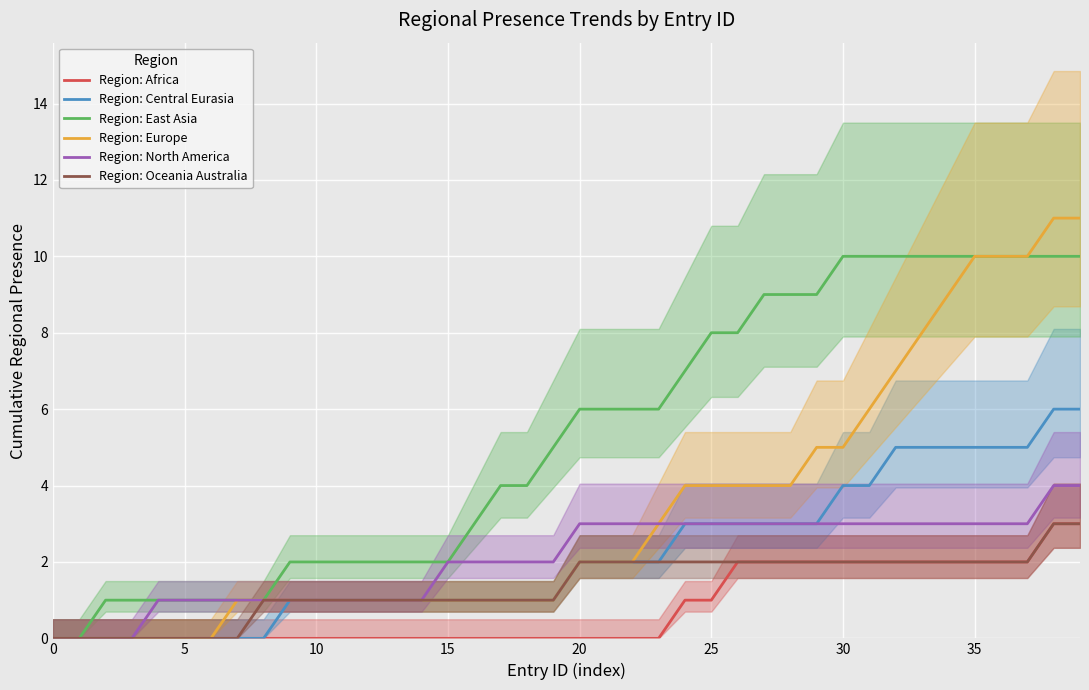

True or false: Region: North America has a value of 3 at 18.

False